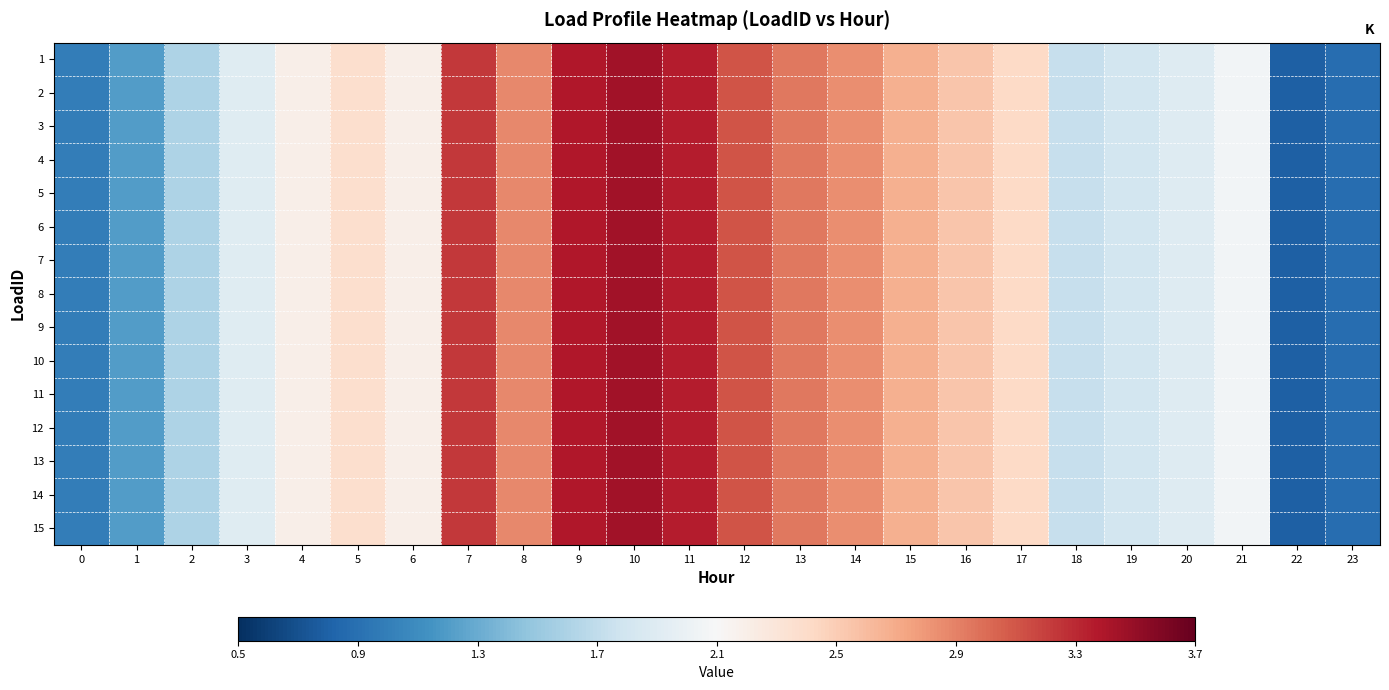

At how many categories does at least one series exceed 1?

21